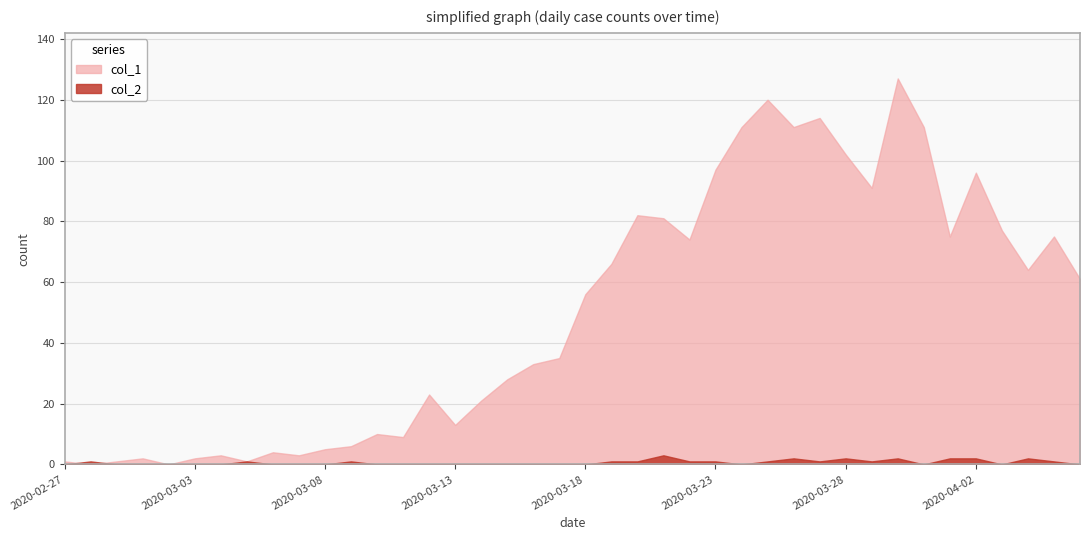

Rank the series by their average value, from highest to lowest.

col_1, col_2